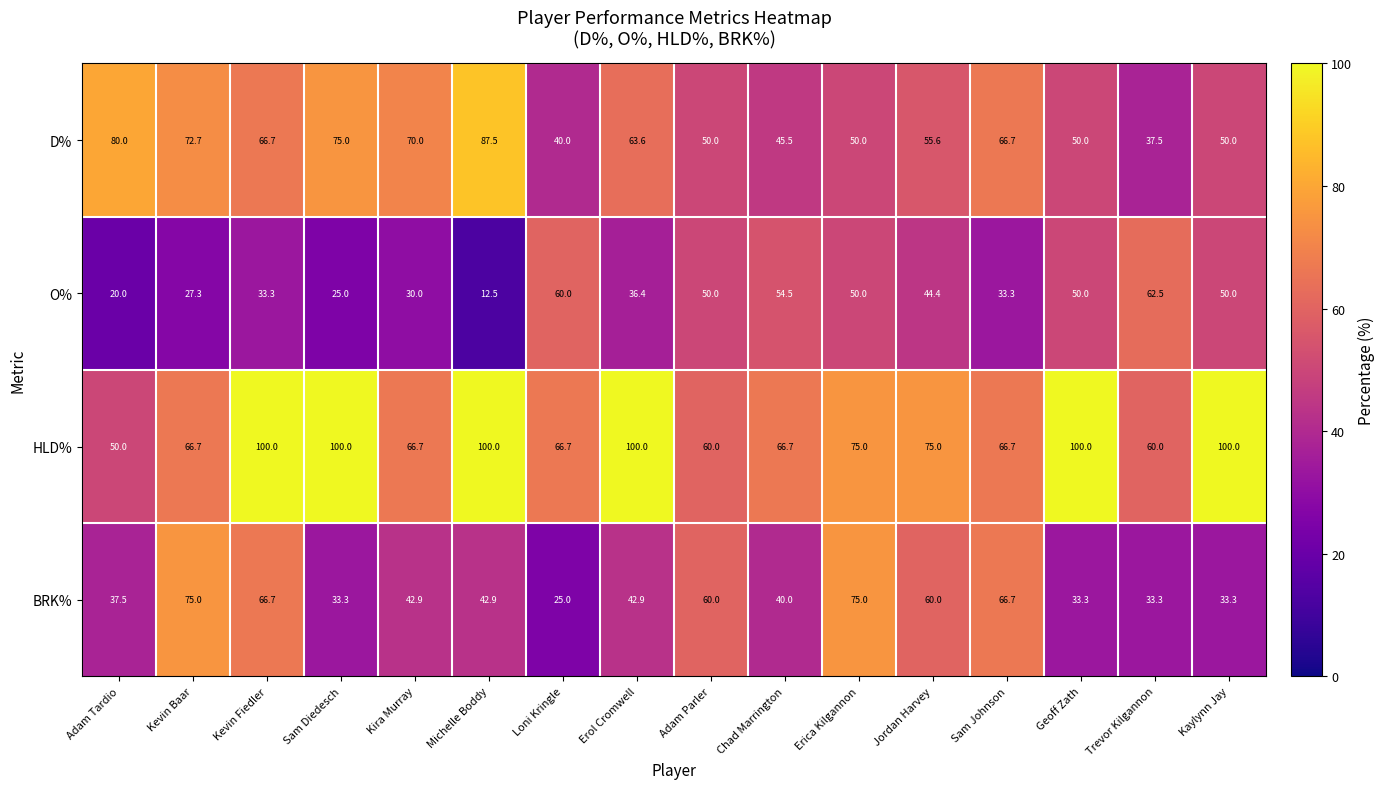

List the series in order of their overall mean, highest first.

HLD%, D%, BRK%, O%